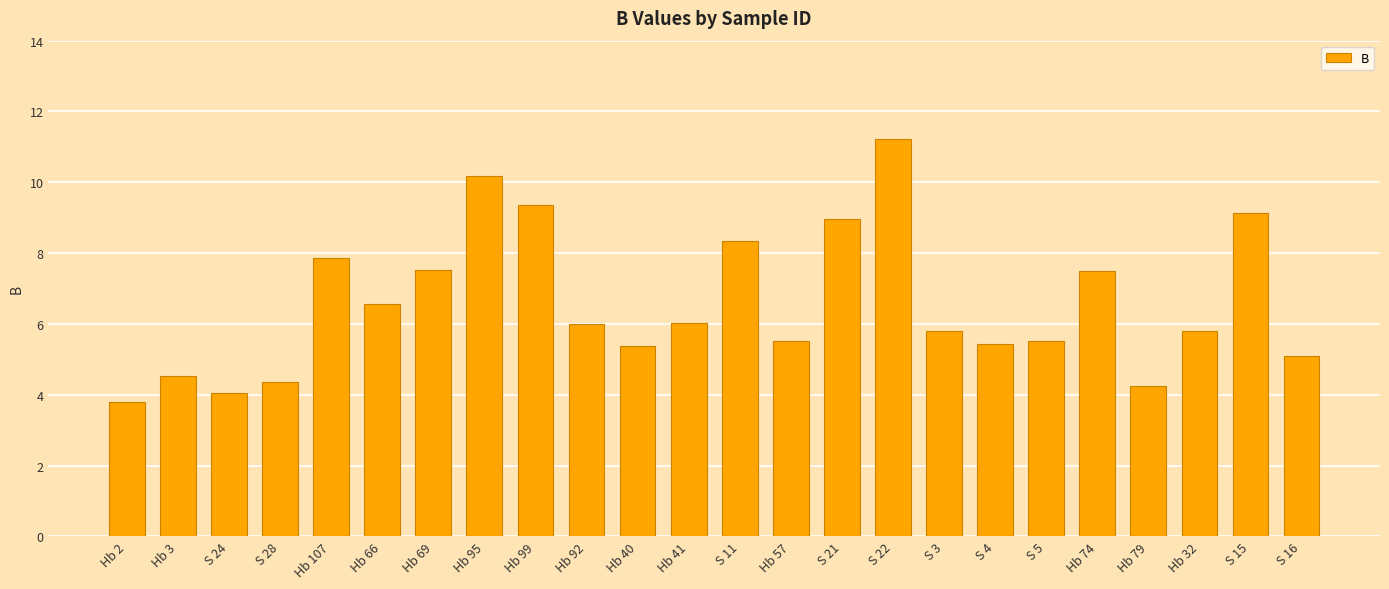

What is the change in value from Hb 2 to Hb 74?

+3.7